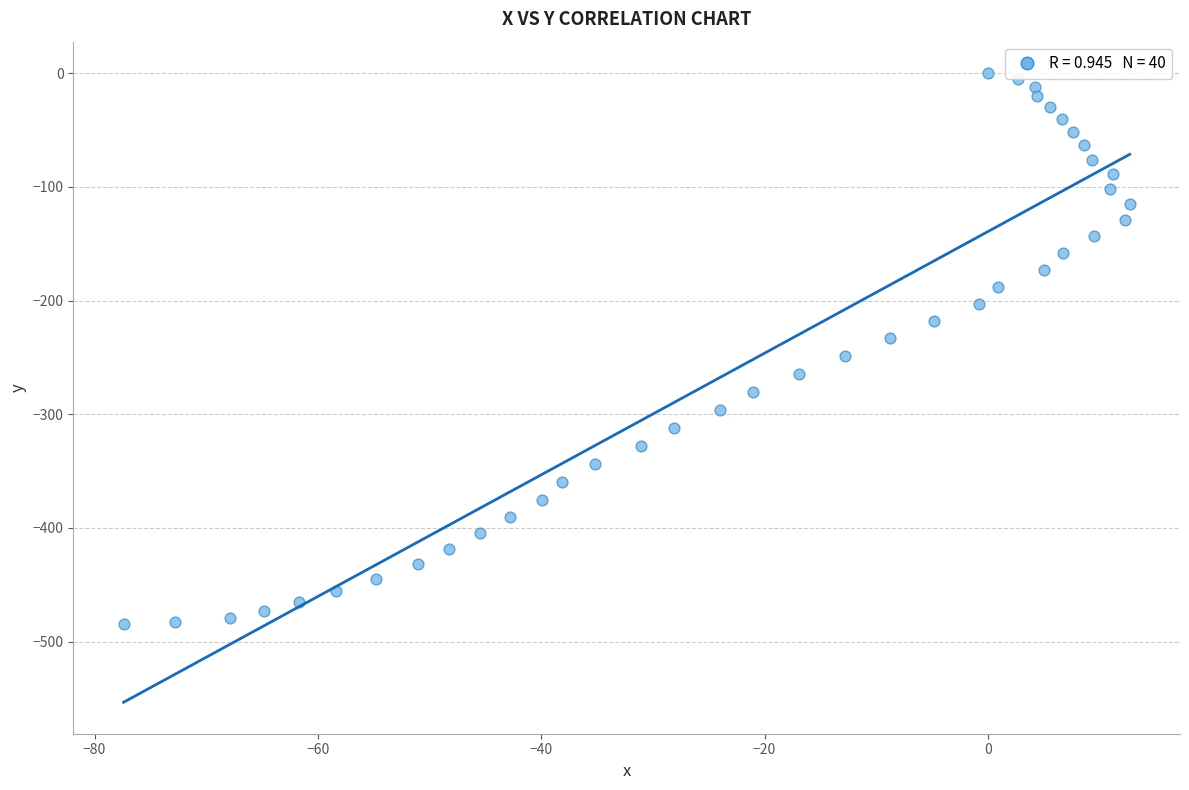

What is the range of Y values (max minus min)?

484.6